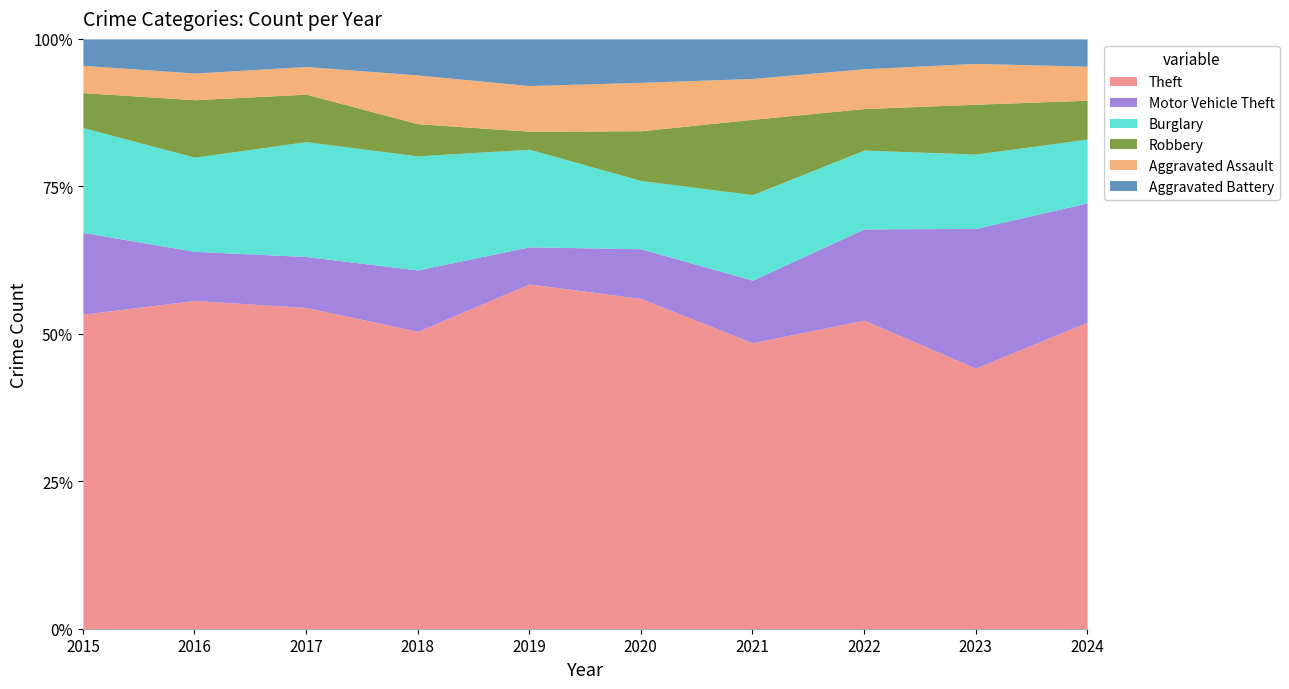

Does the chart display data point markers on the line(s)?

No